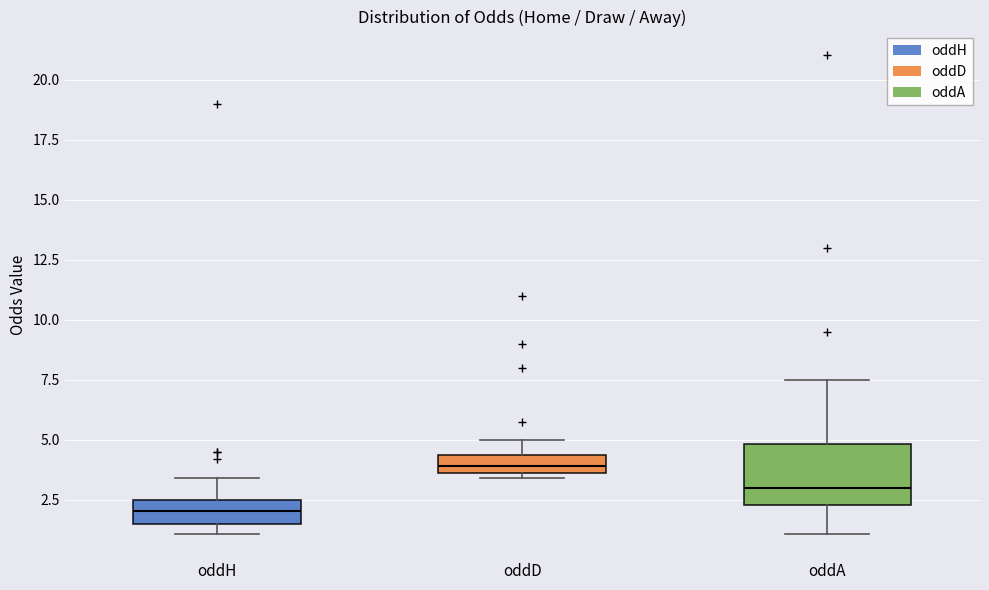

Where is the lower edge of the box for oddA on the y-axis? The values are not printed on the chart, so give them approximately, as read against the axis.

2.5